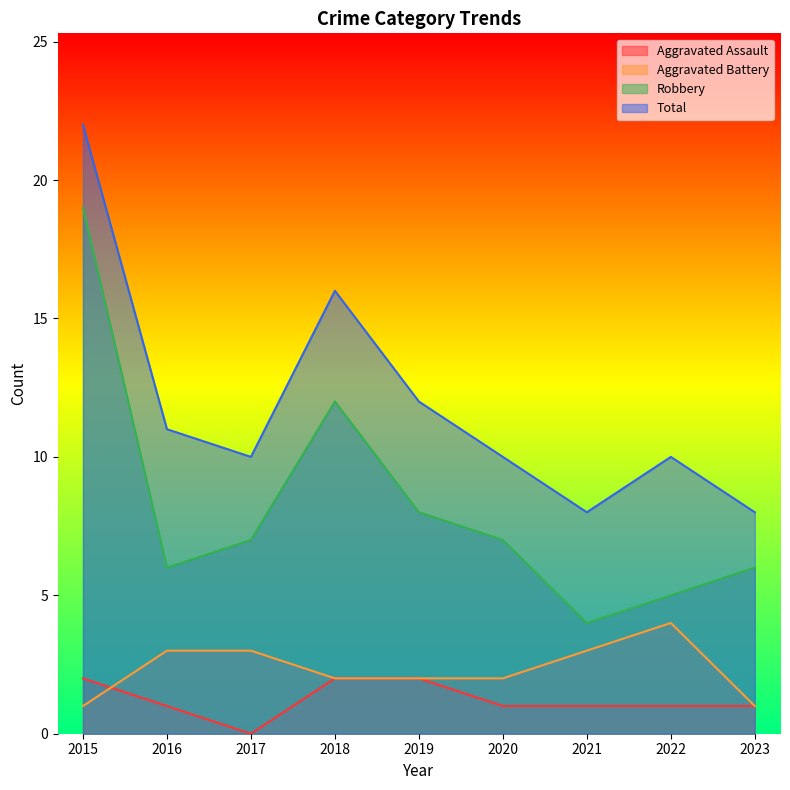

Where is the first local maximum for Total?

2018